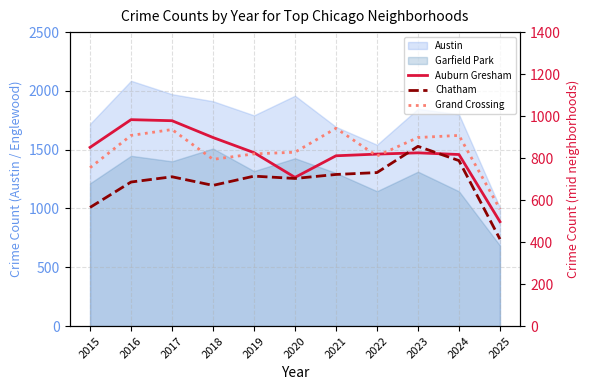

What is the value of the Chatham point at the 8th from the left?

731